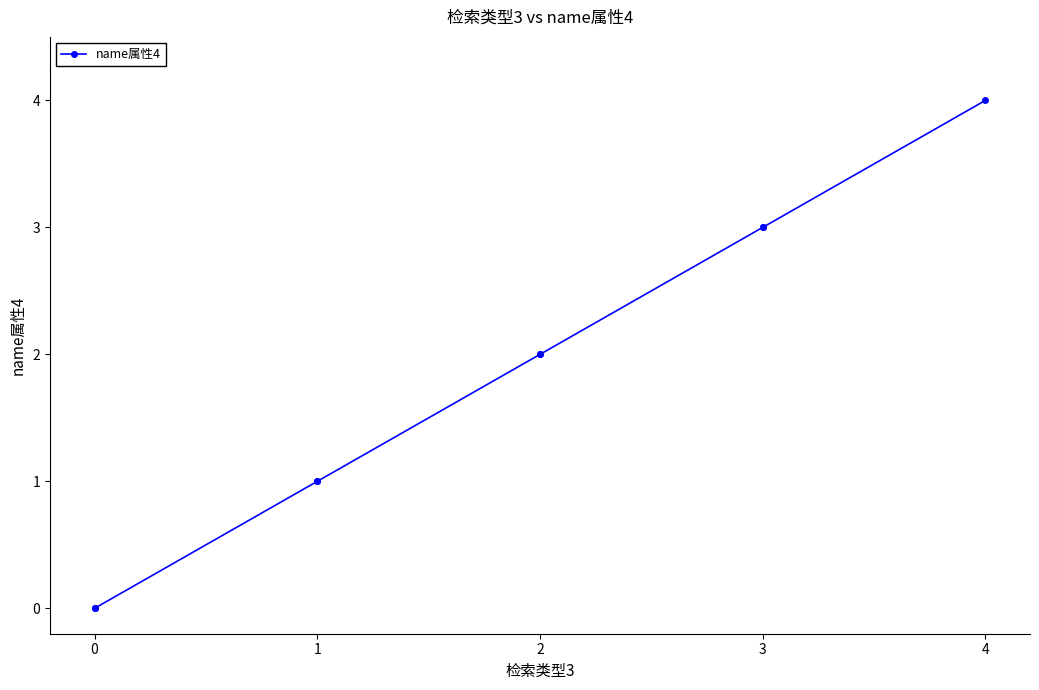

How many distinct data groups are displayed?

1